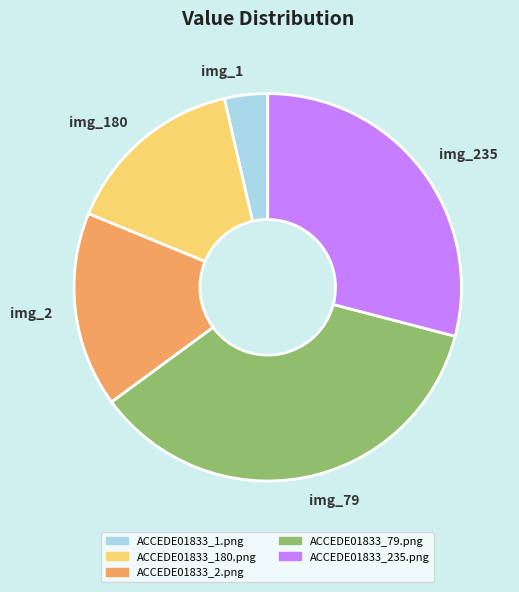

True or false: ACCEDE01833_79.png accounts for 36% of the total.

True